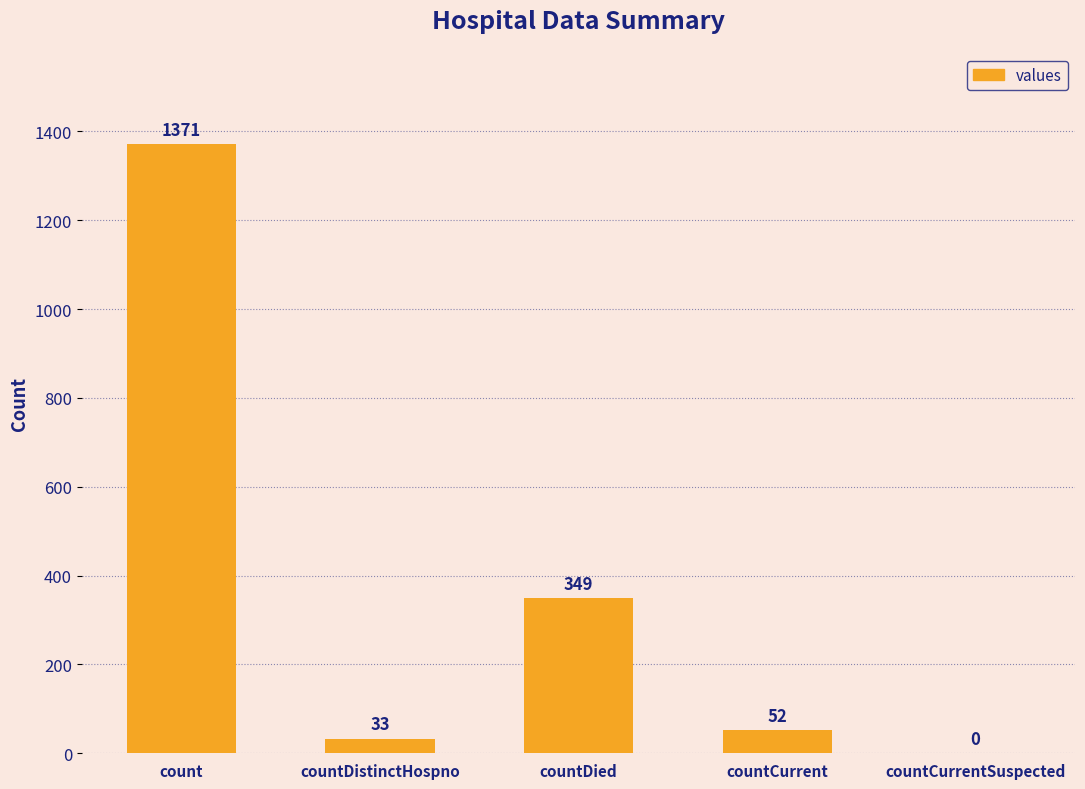

What is the change in value from countDistinctHospno to countCurrentSuspected?

-33